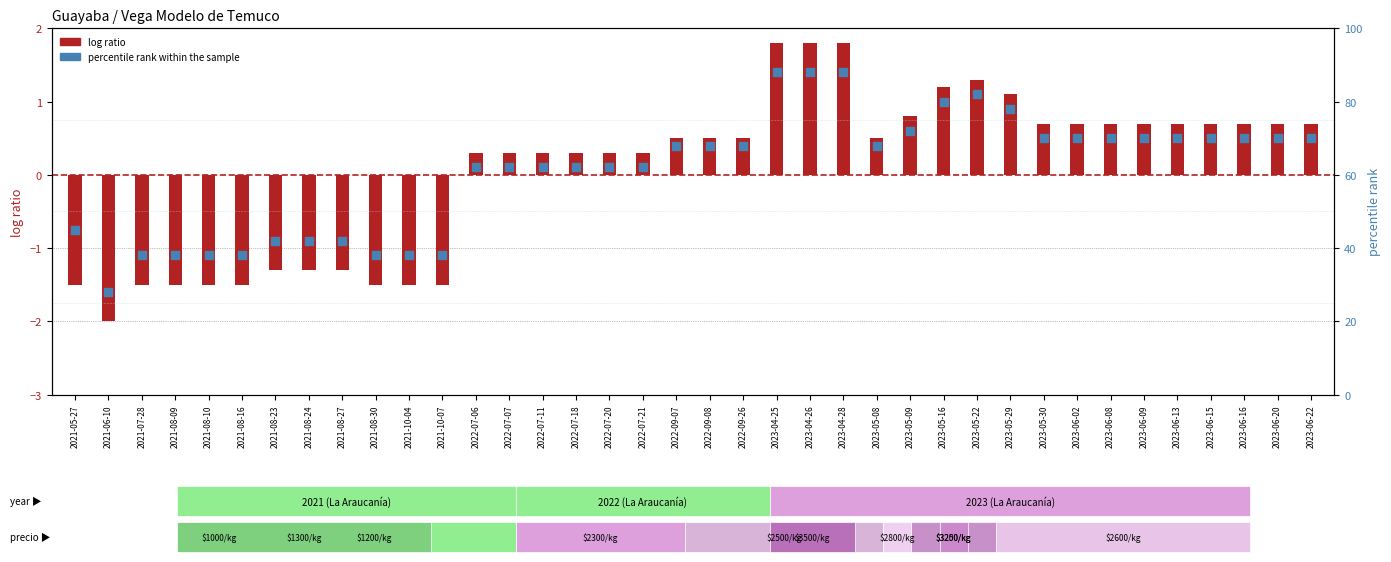

Which series reaches the minimum Y coordinate?

log ratio